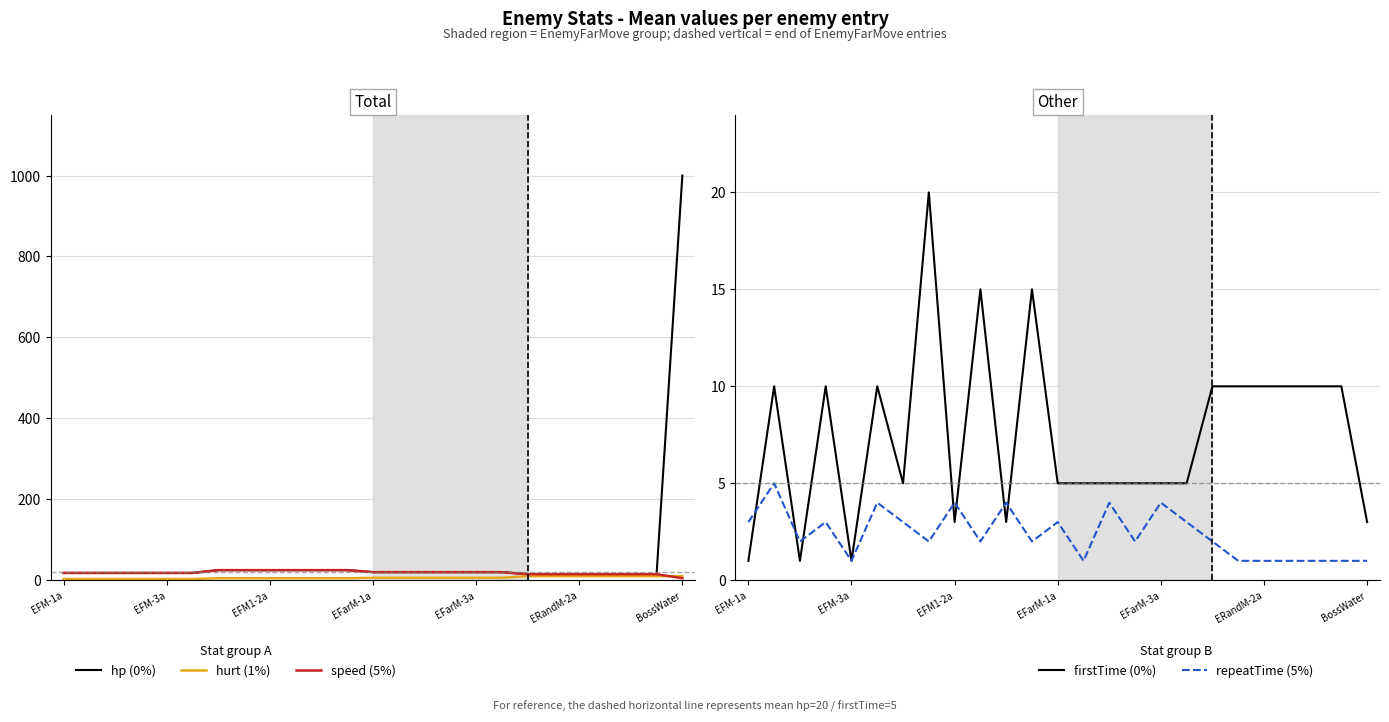

How many values in the repeatTime (5%) series are below 2?

8